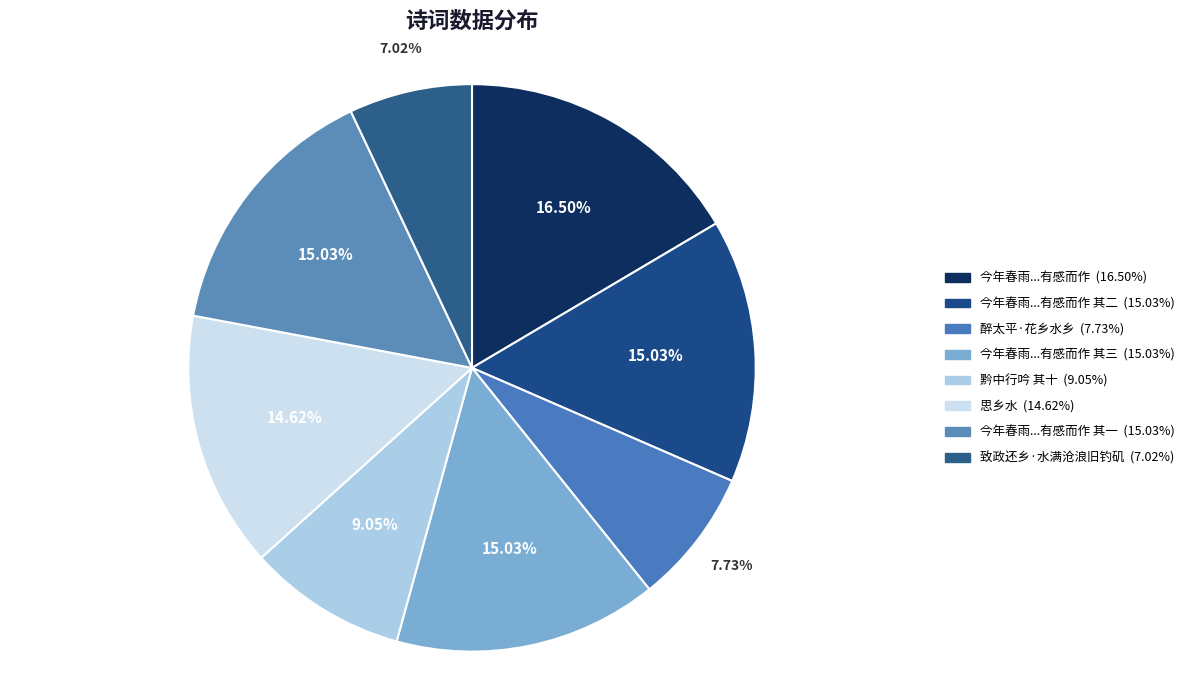

How many segments does this pie chart have?

8